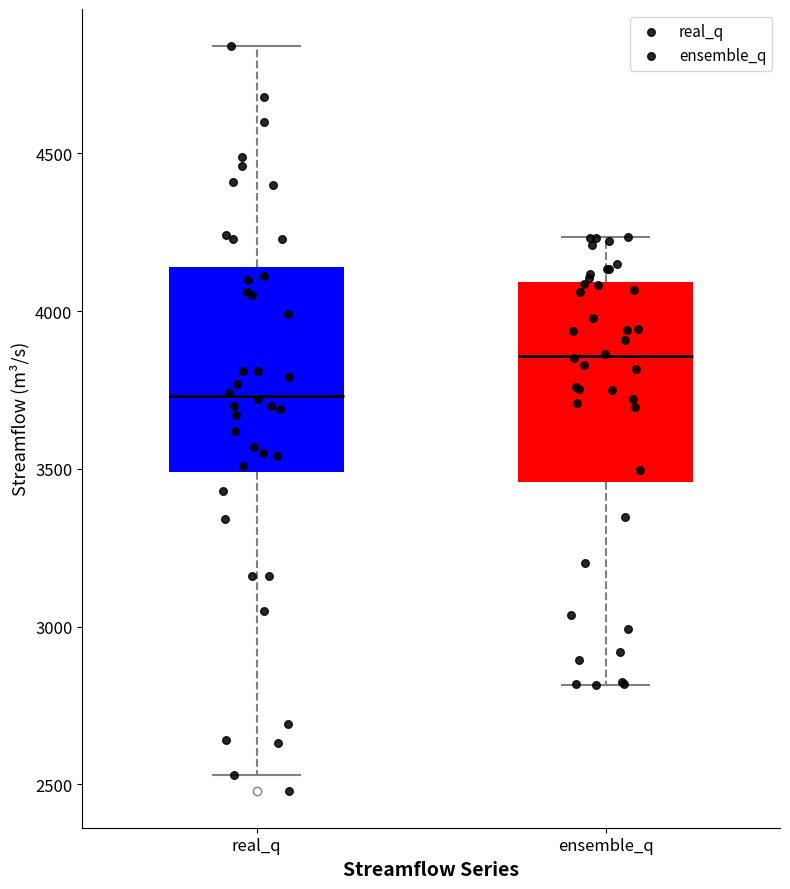

Where does the median line of the box for ensemble_q sit on the y-axis? The values are not printed on the chart, so give them approximately, as read against the axis.

3850